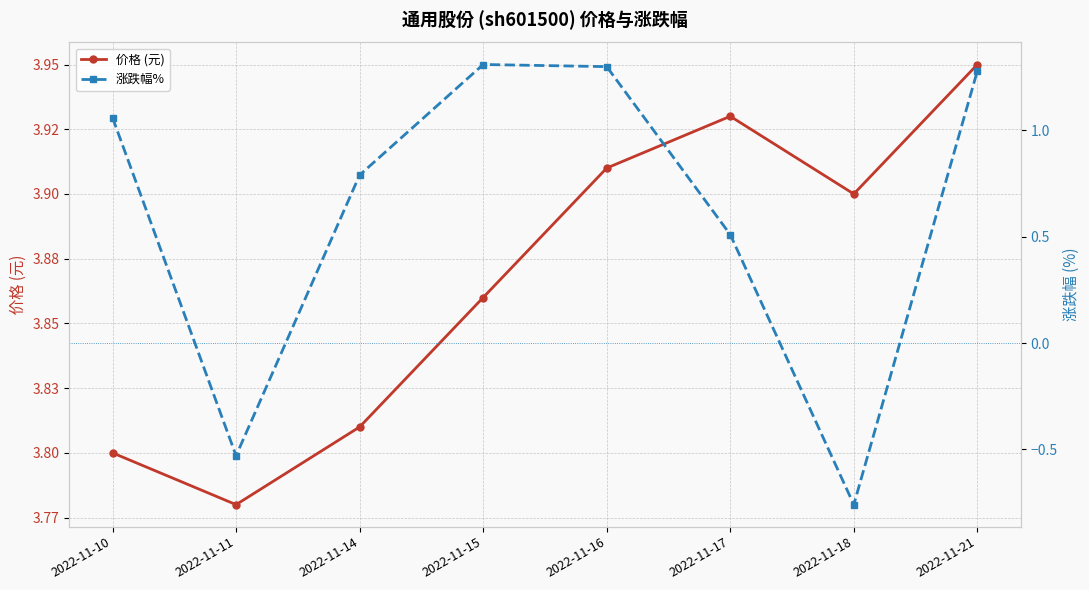

At which label does 涨跌幅% first exceed 1?

2022-11-10